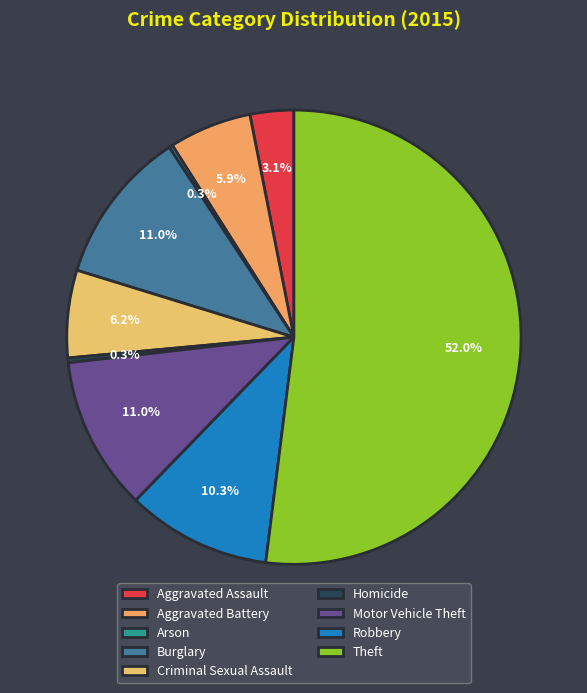

How many segments does this pie chart have?

9